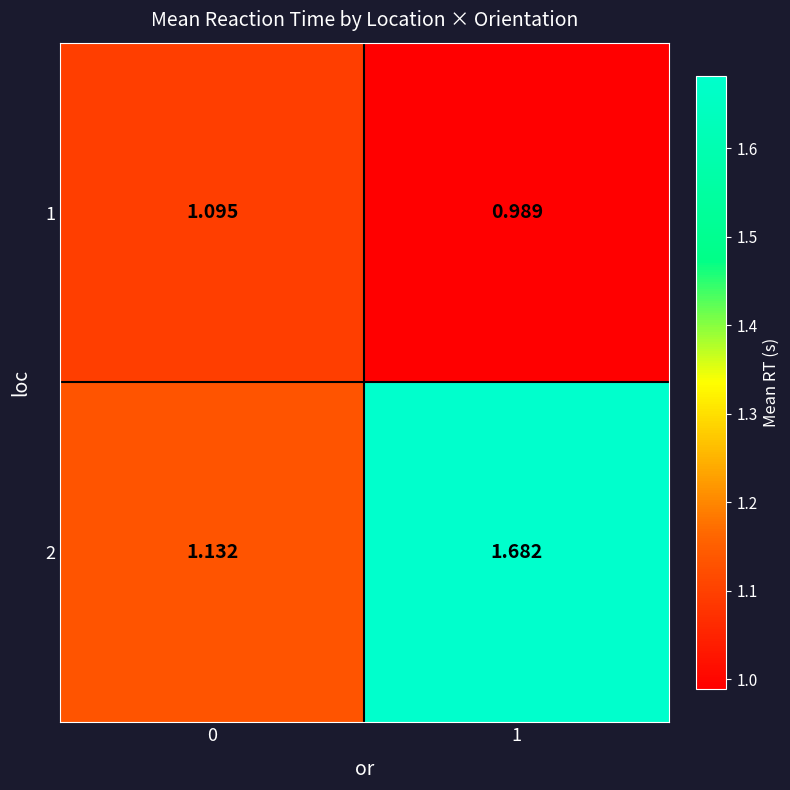

Is the value of 2 at 0 greater than the value of 1 at 0?

Yes